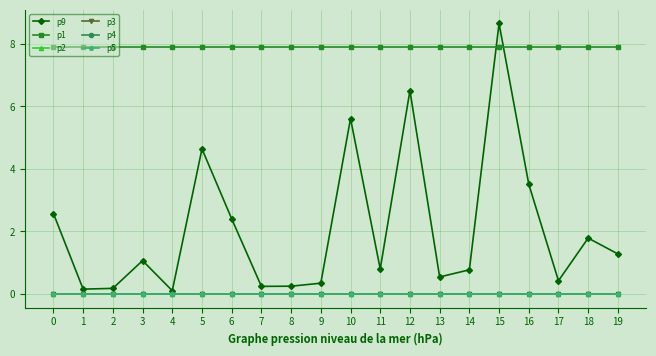

True or false: p3 has a value of 0.0 at 1.

True